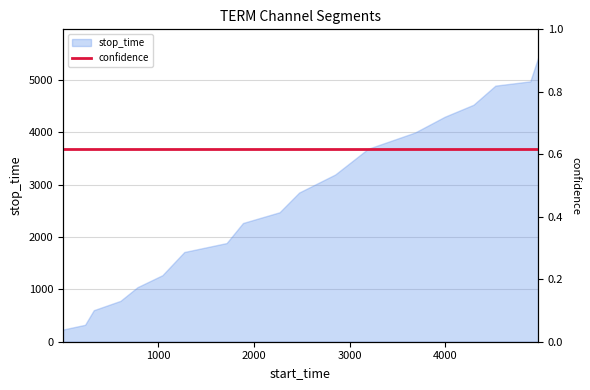

The chart shows a value of 345 at 1. True or false?

False